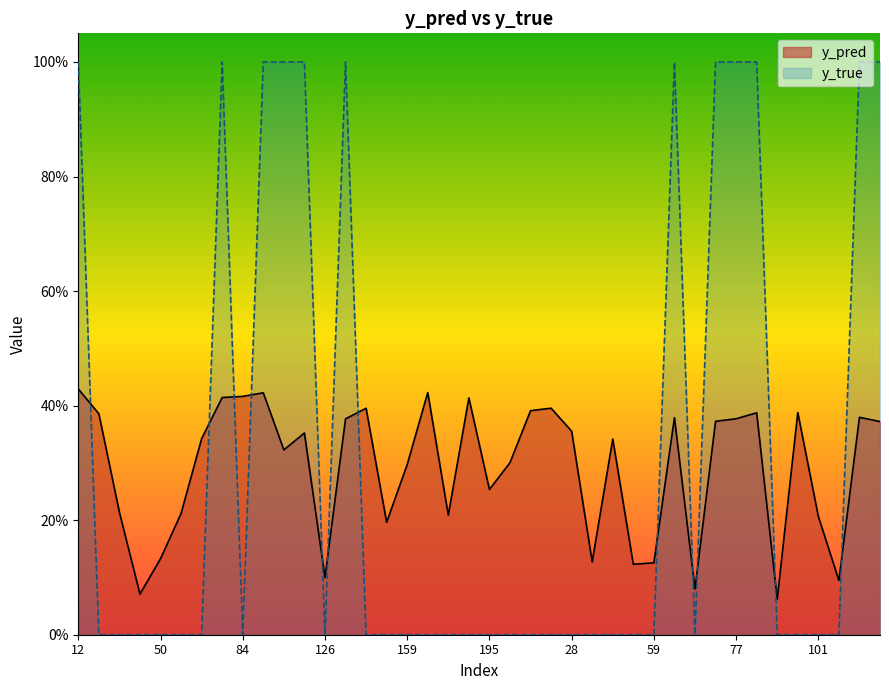

What is the label of the 13th point from the left?

126